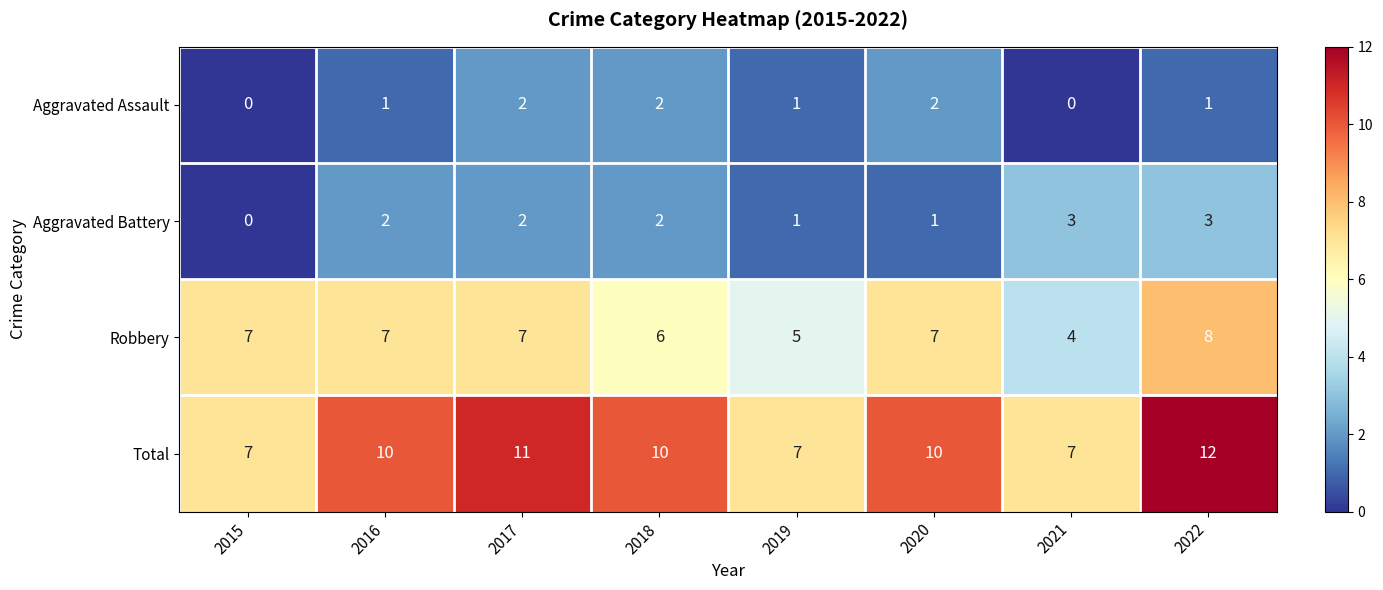

The Aggravated Assault series shows 2 at 2022. True or false?

False